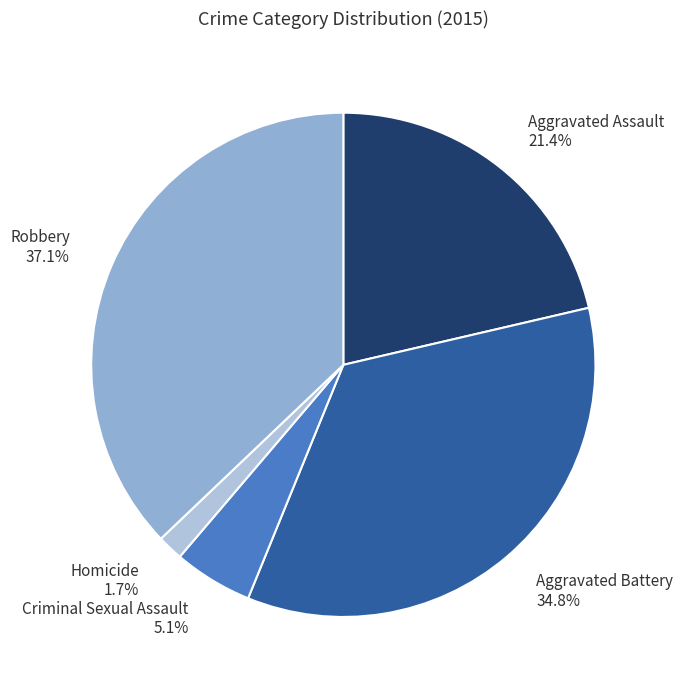

Is it true that Robbery is 37% of the pie?

True